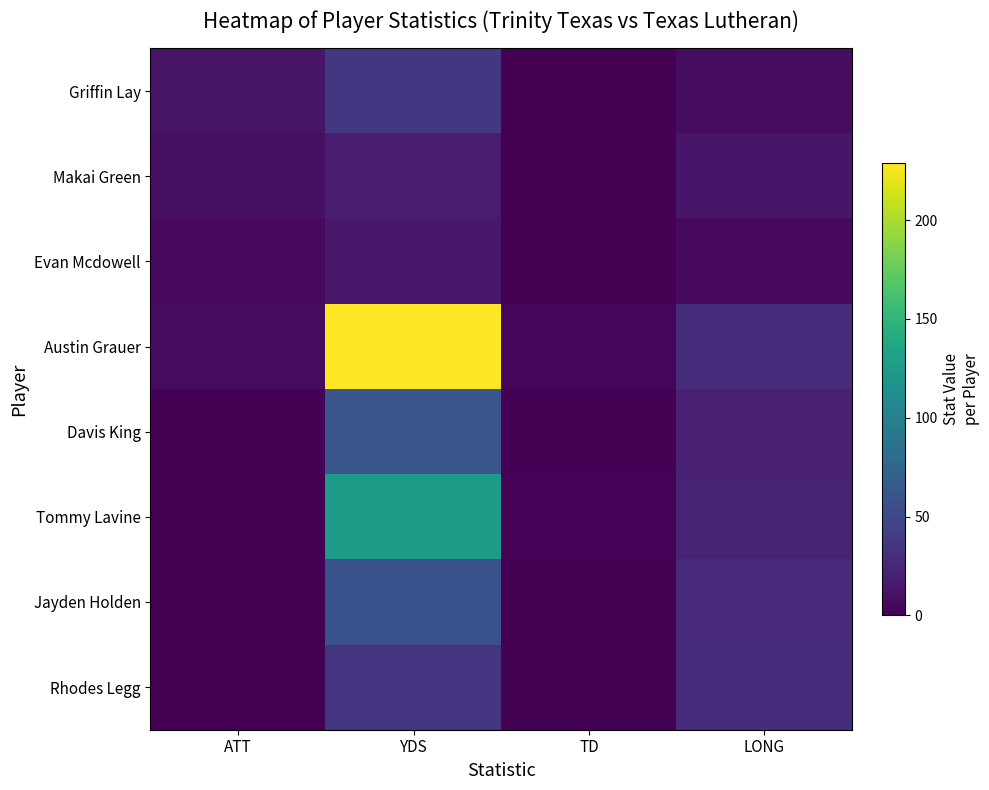

True or false: Austin Grauer has a value of 29 at LONG.

True